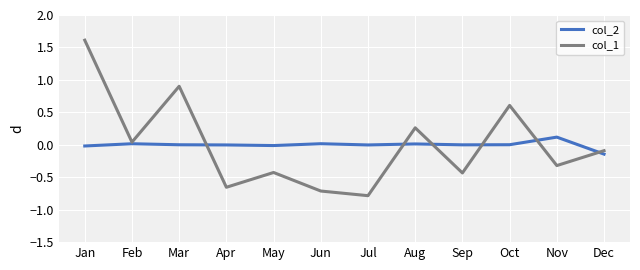

Which series has the widest spread of values?

col_1